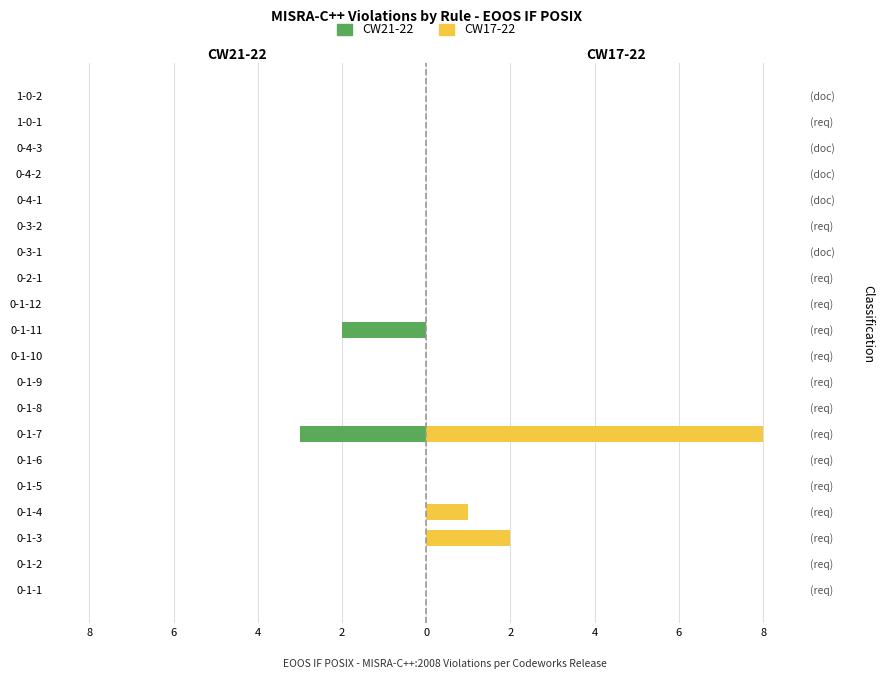

Does the chart contain stacked bars?

No